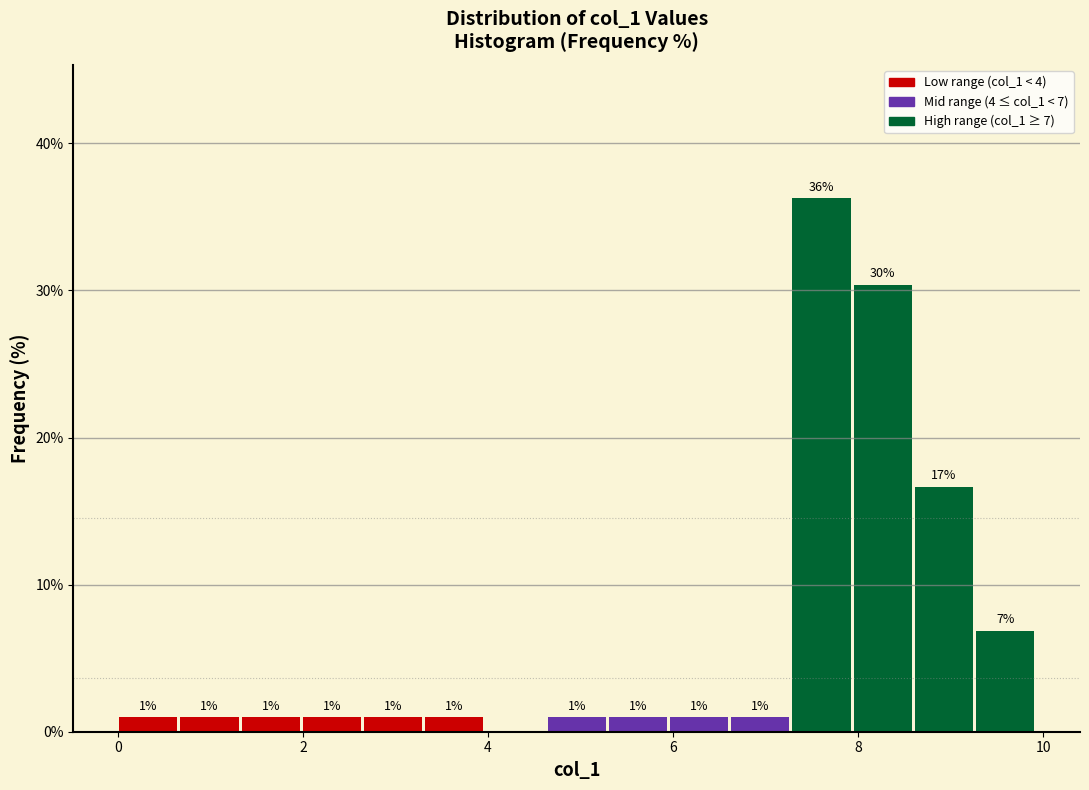

Read against the x-axis, roughly where is the centre of the tallest bar?

7.6